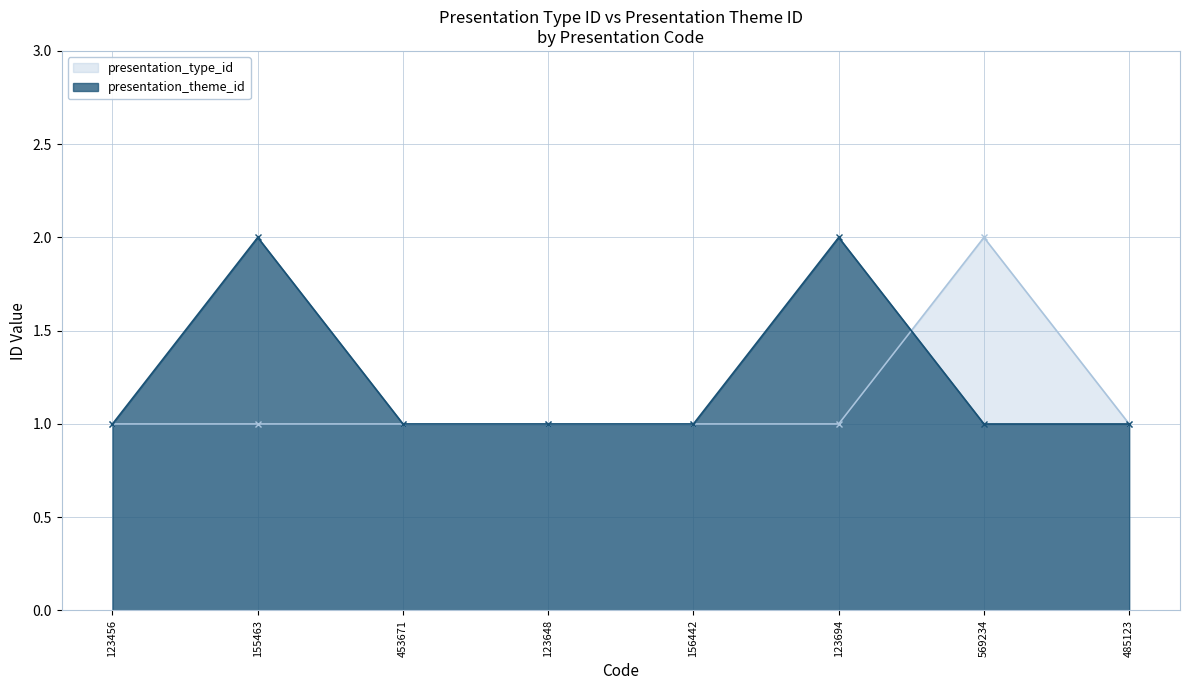

What is the label of the 6th point from the right?

453671